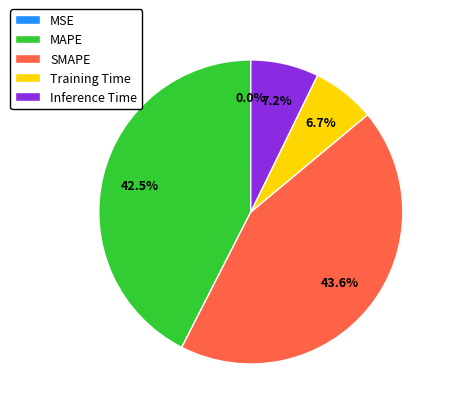

Which slice is the largest?

SMAPE